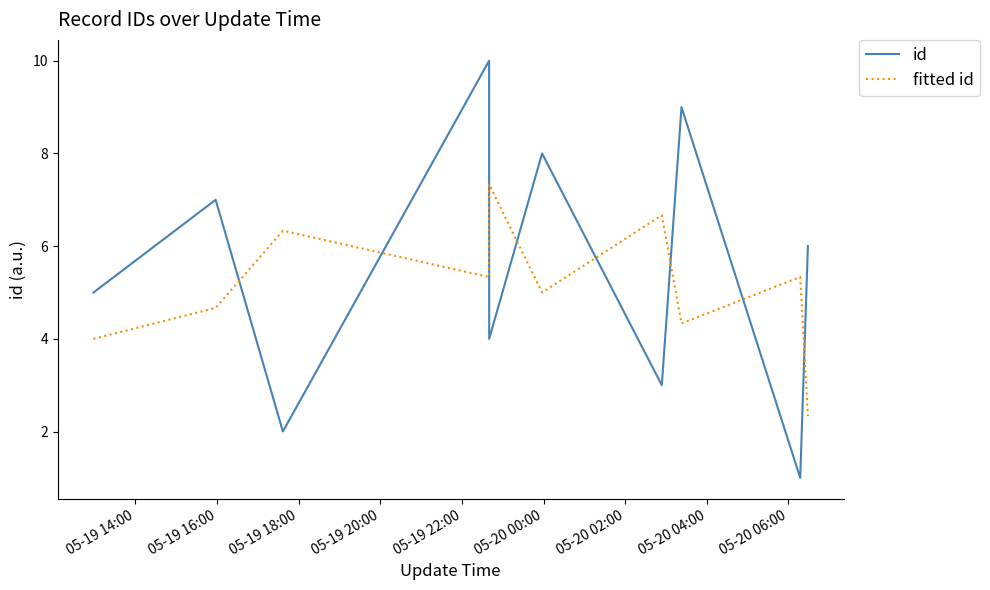

What is the difference between the second highest and minimum values in the id series?

8.0